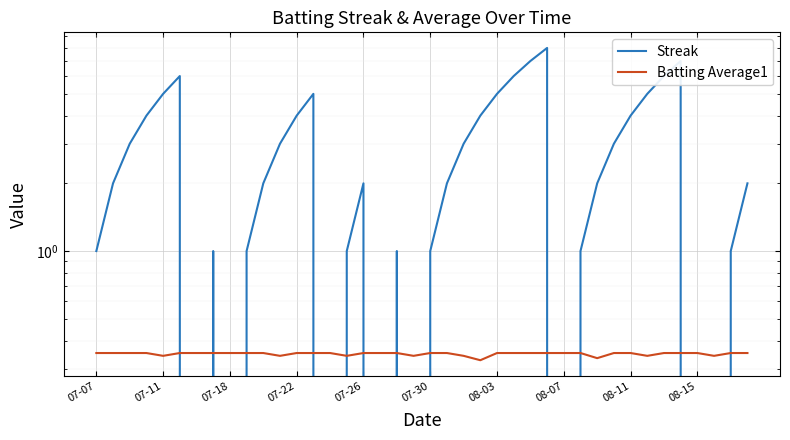

The value of Batting Average1 at 19 is 0.3. True or false?

True